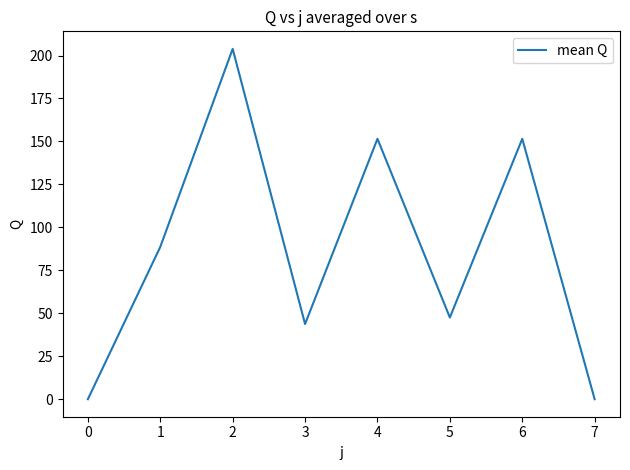

At which category does the data reach its first local valley?

3